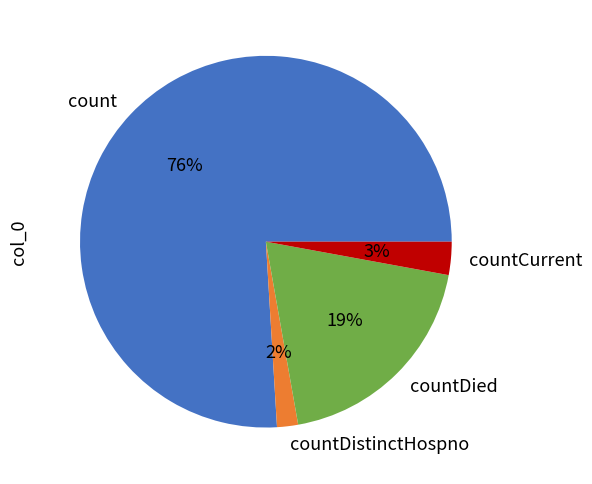

What percentage is the countCurrent slice, to the nearest percent?

3%